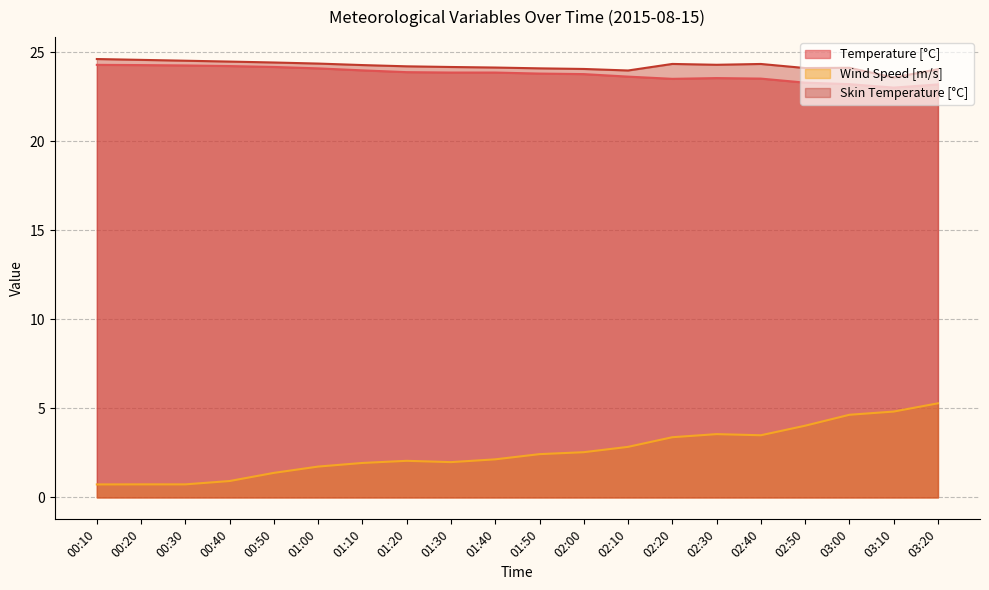

What is the minimum value shown in the chart?

0.7